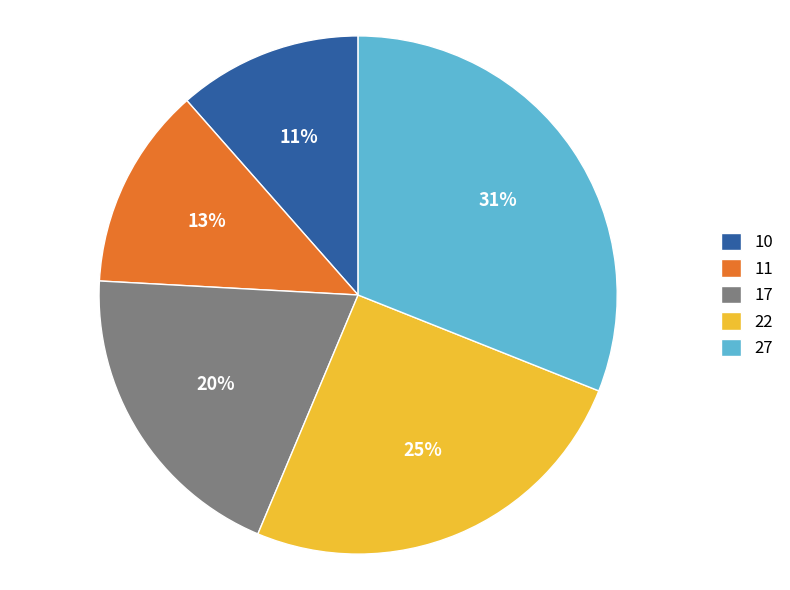

Is 27 the majority of the pie?

No